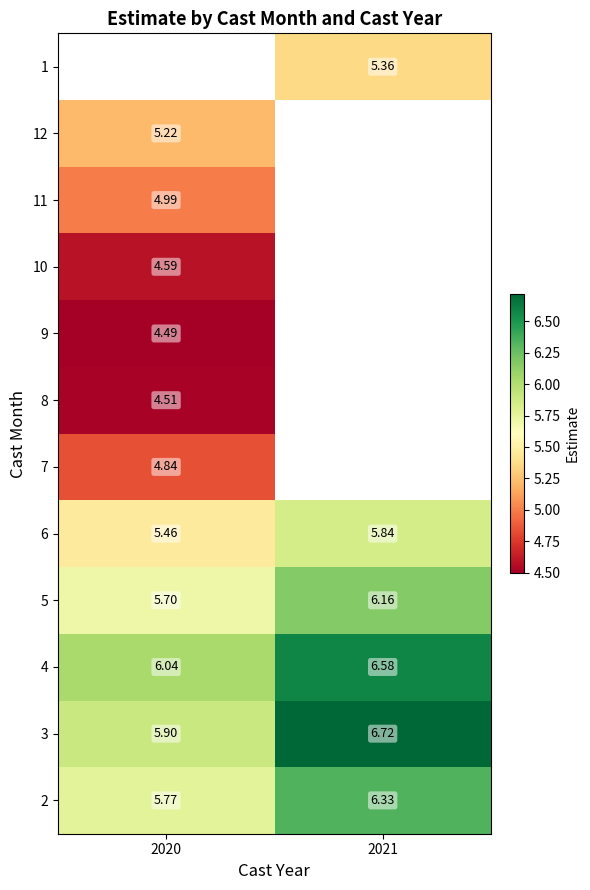

Is the value of 7 at 2020 greater than the value of 8 at 2020?

Yes